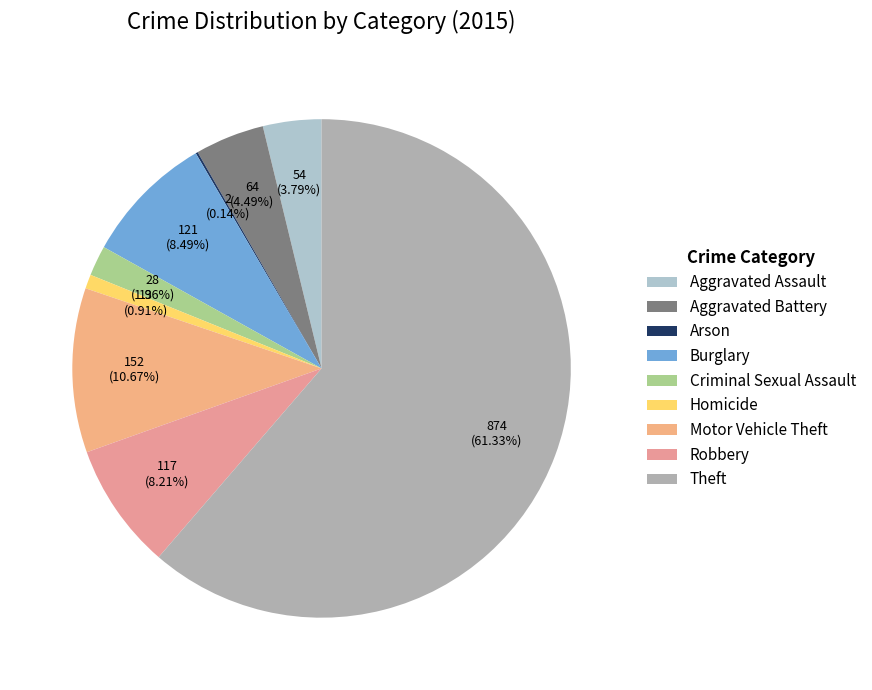

Which slice is the largest?

Theft